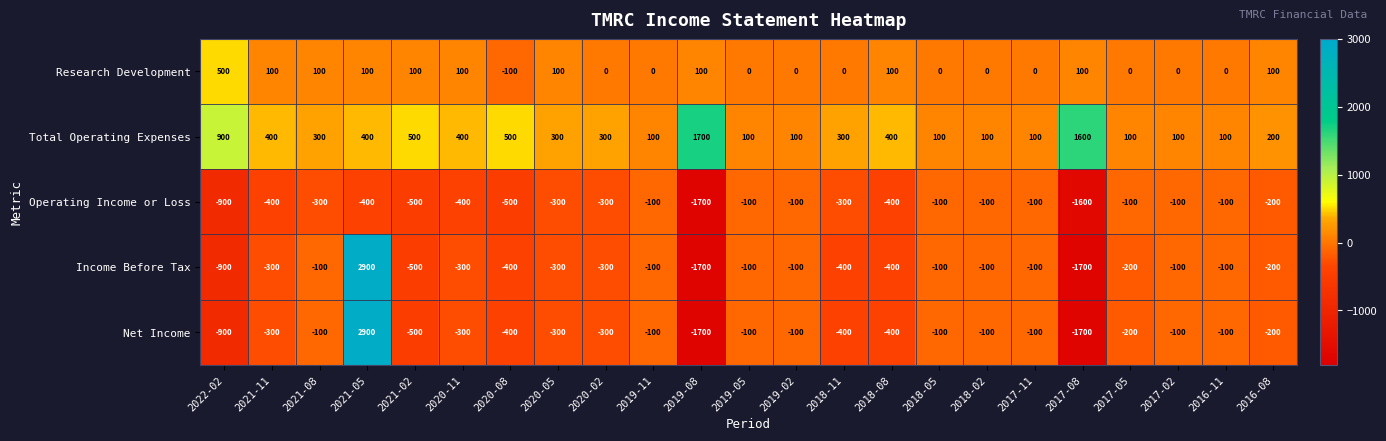

Is it true that Net Income equals -276 at 2016-08?

False